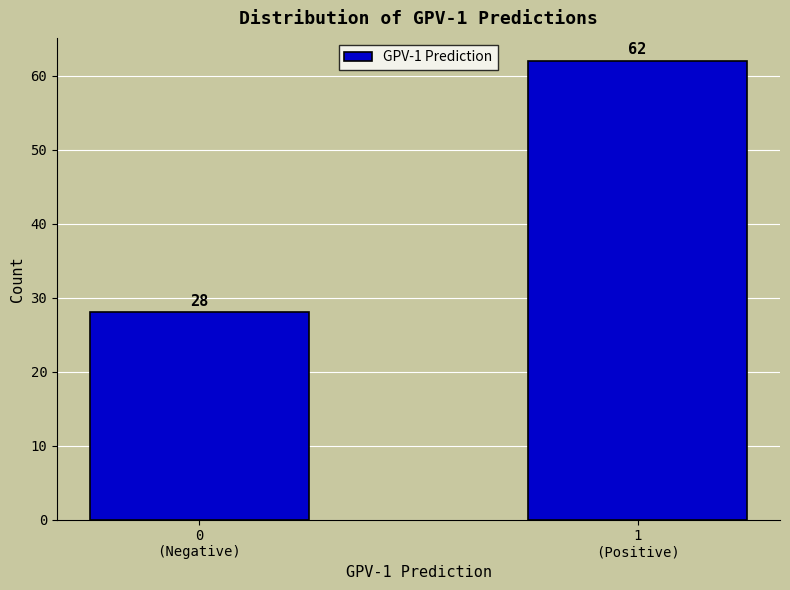

Reading left to right, transcribe all the data shown in this chart.

28	62